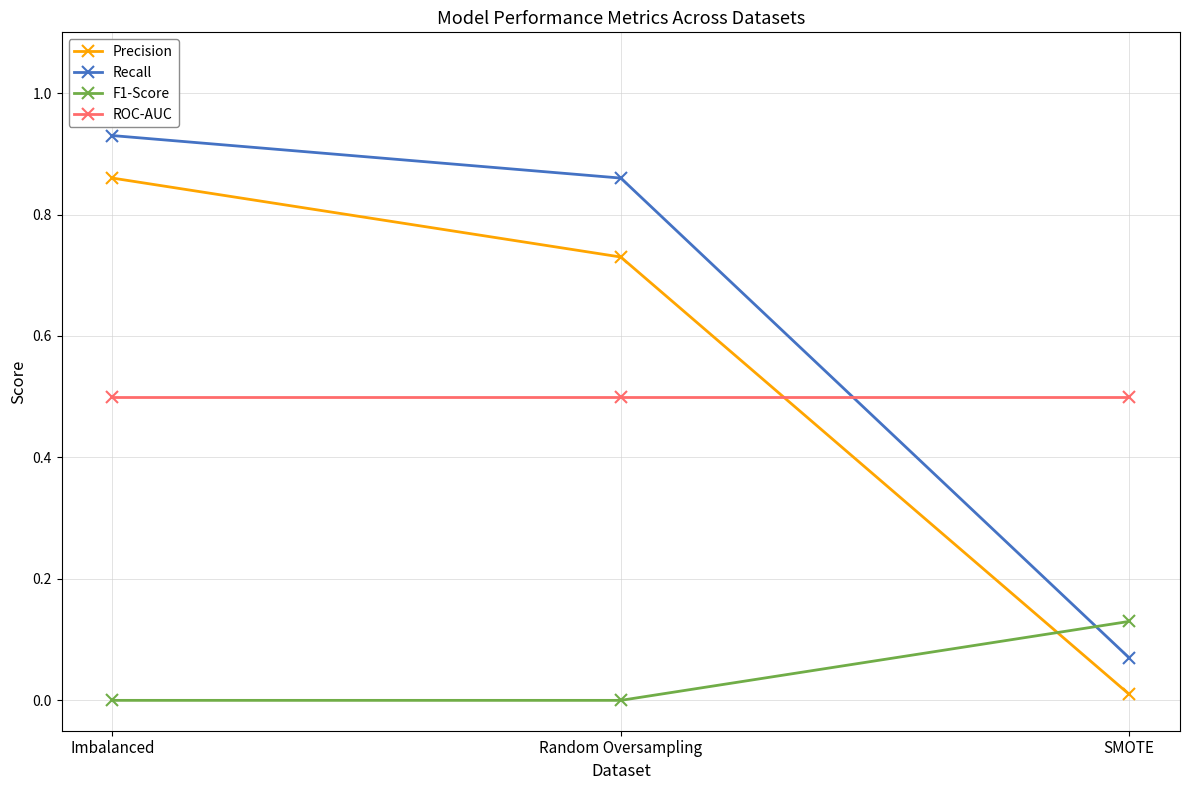

Which series has the largest range (max minus min)?

Recall